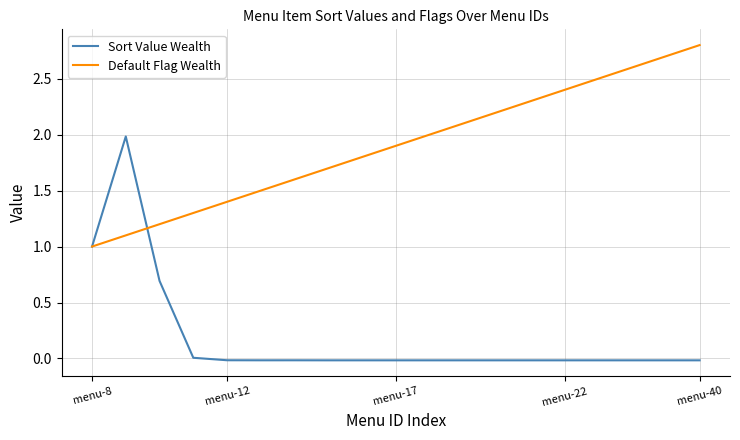

Which series has the widest spread of values?

Sort Value Wealth